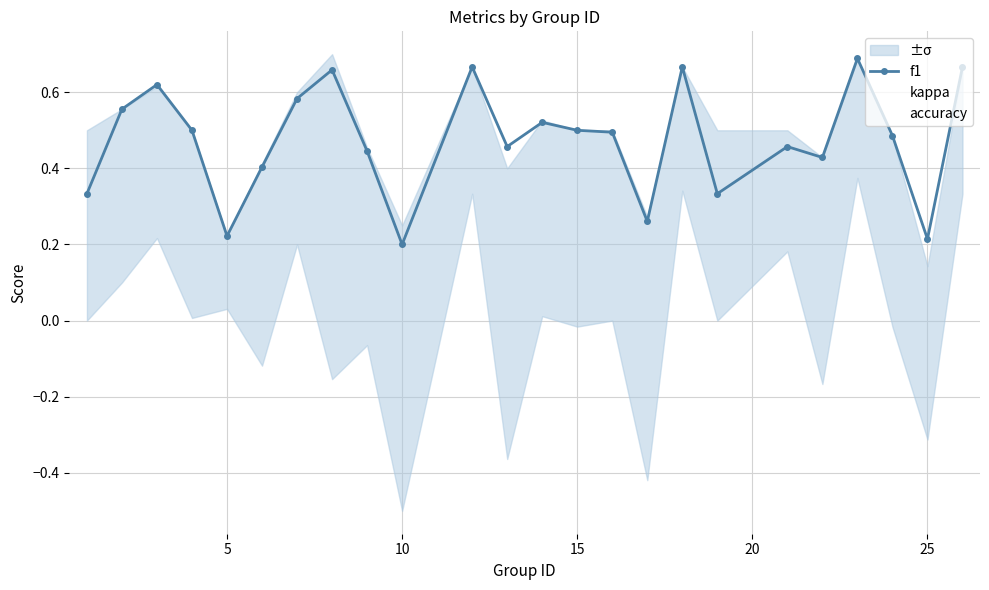

At which category does f1 reach its first local valley?

5